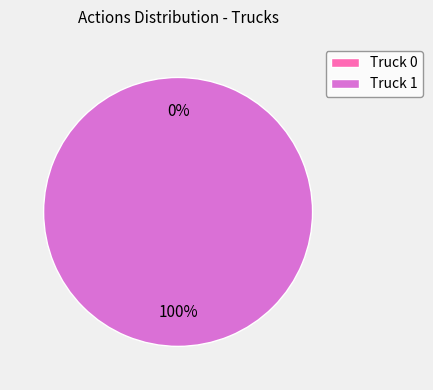

How many segments does this pie chart have?

2